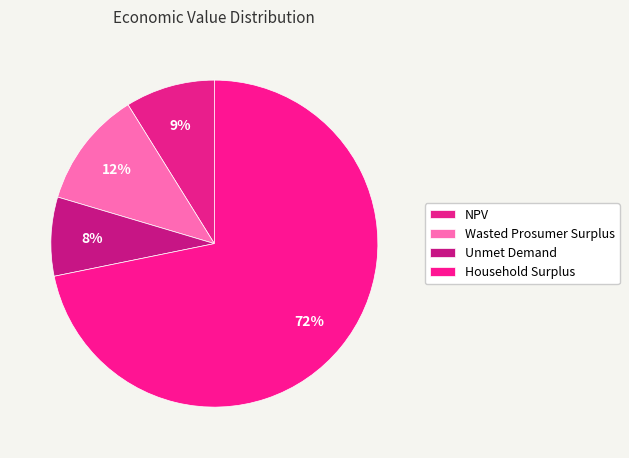

Is it true that NPV is 1% of the pie?

False